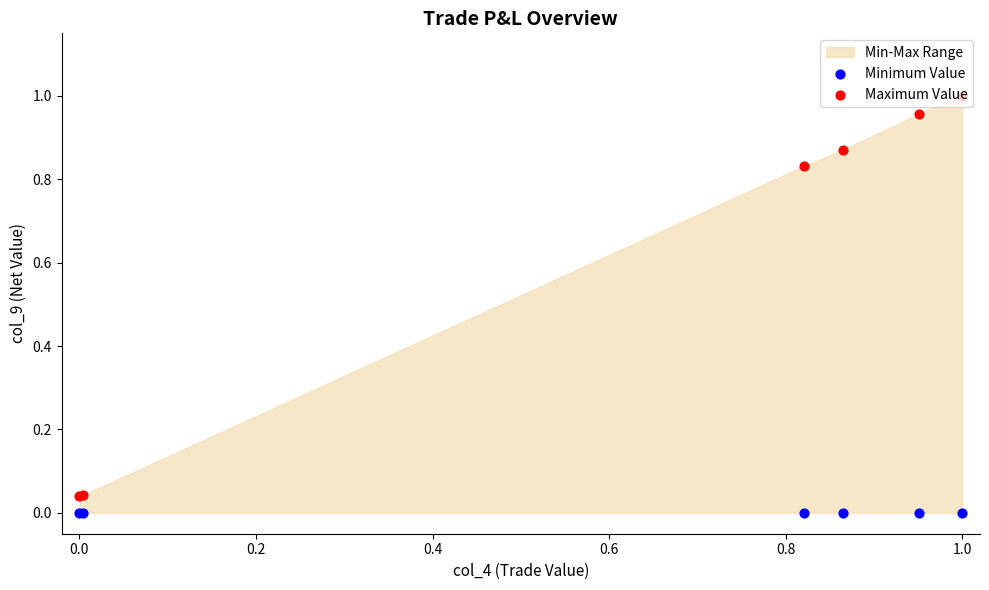

Which series has the largest total across all categories?

Maximum Value